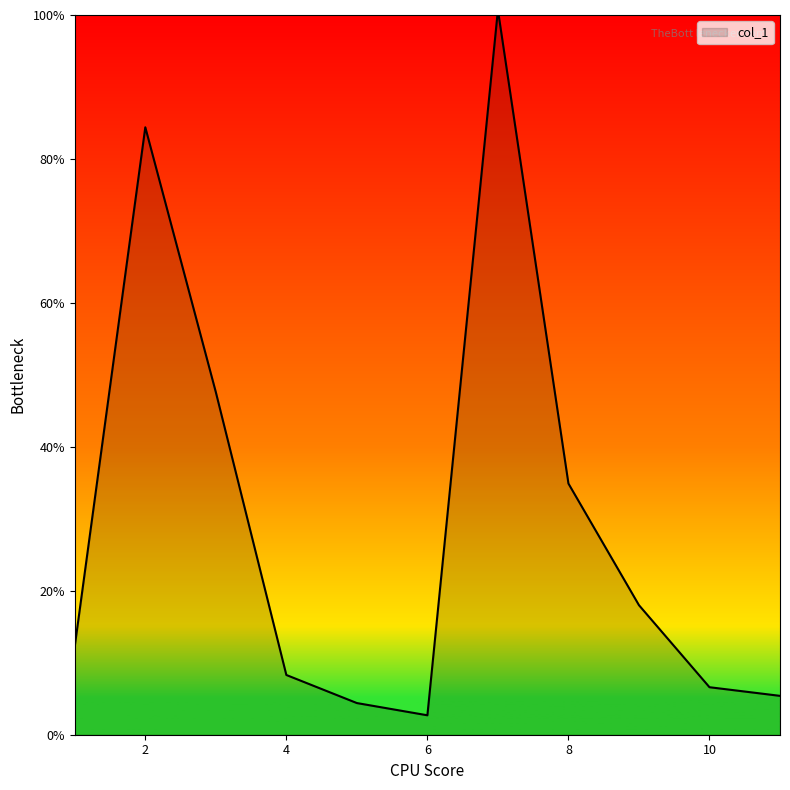

What is the difference between the maximum and minimum values?

98.0